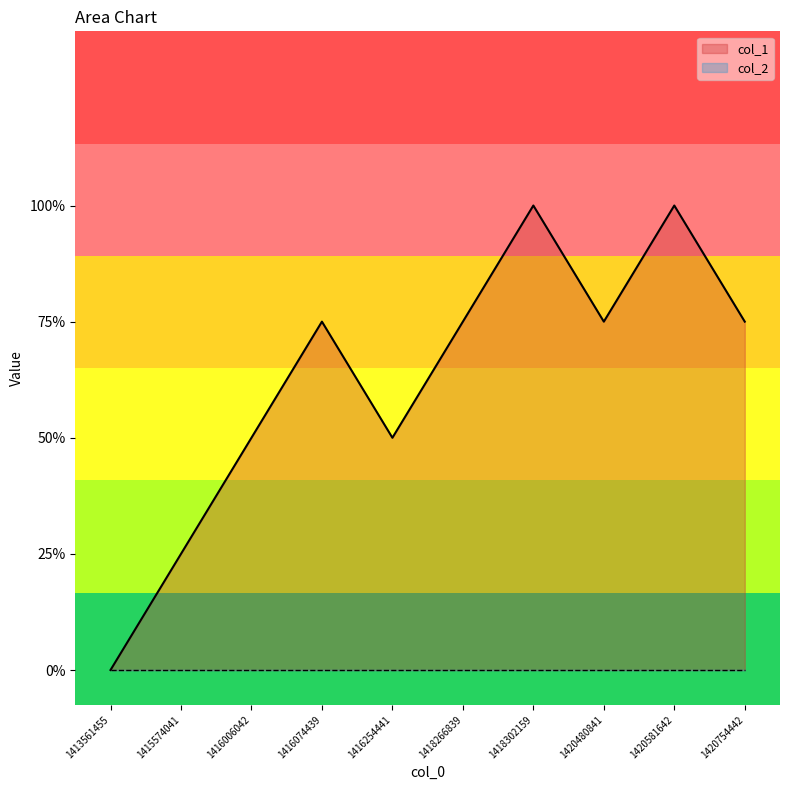

What is the average value of the col_1 series?

2